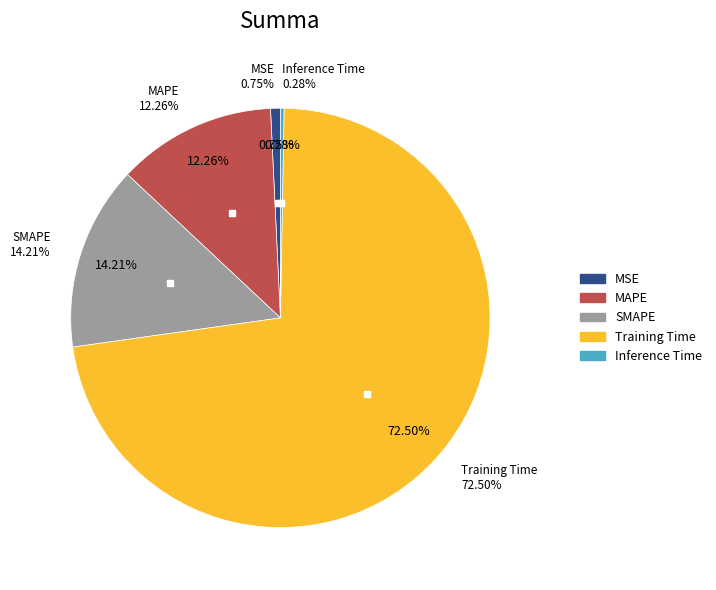

What is the largest slice in the pie chart?

Training Time